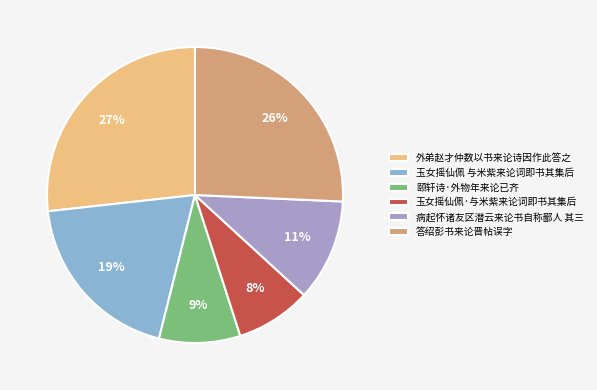

Rank the categories by value from highest to lowest.

外弟赵才仲数以书来论诗因作此答之, 答绍彭书来论晋帖误字, 玉女摇仙佩 与米紫来论词即书其集后, 病起怀诸友区潜云来论书自称鄙人 其三, 颐轩诗·外物年来论已齐, 玉女摇仙佩·与米紫来论词即书其集后